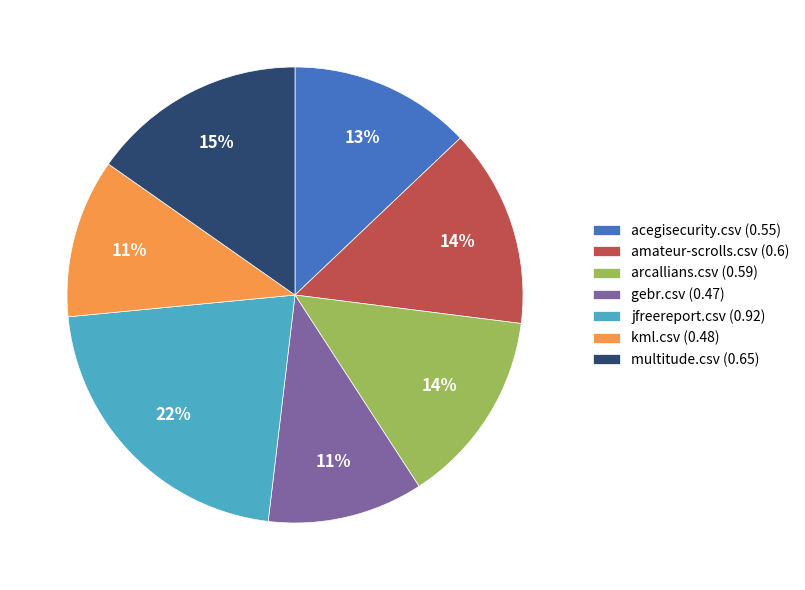

How many segments does this pie chart have?

7